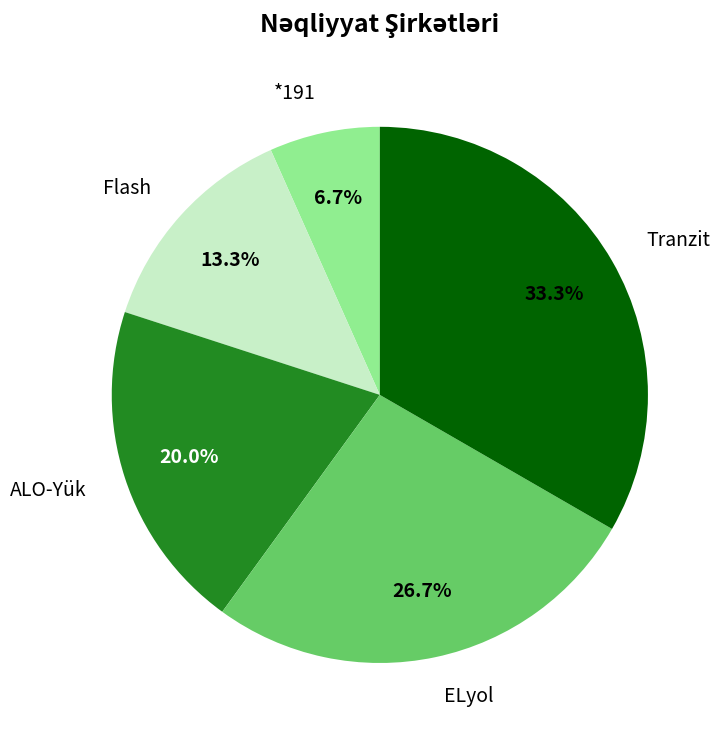

Approximately how many times larger is the value at *191 compared to ALO-Yük?

0.3